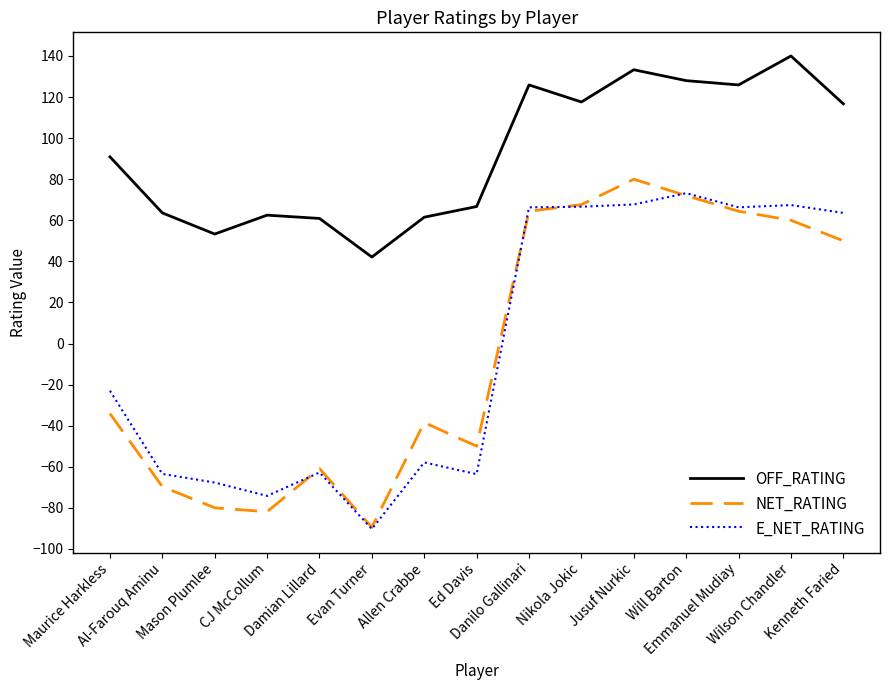

The E_NET_RATING series shows 101.0 at Emmanuel Mudiay. True or false?

False